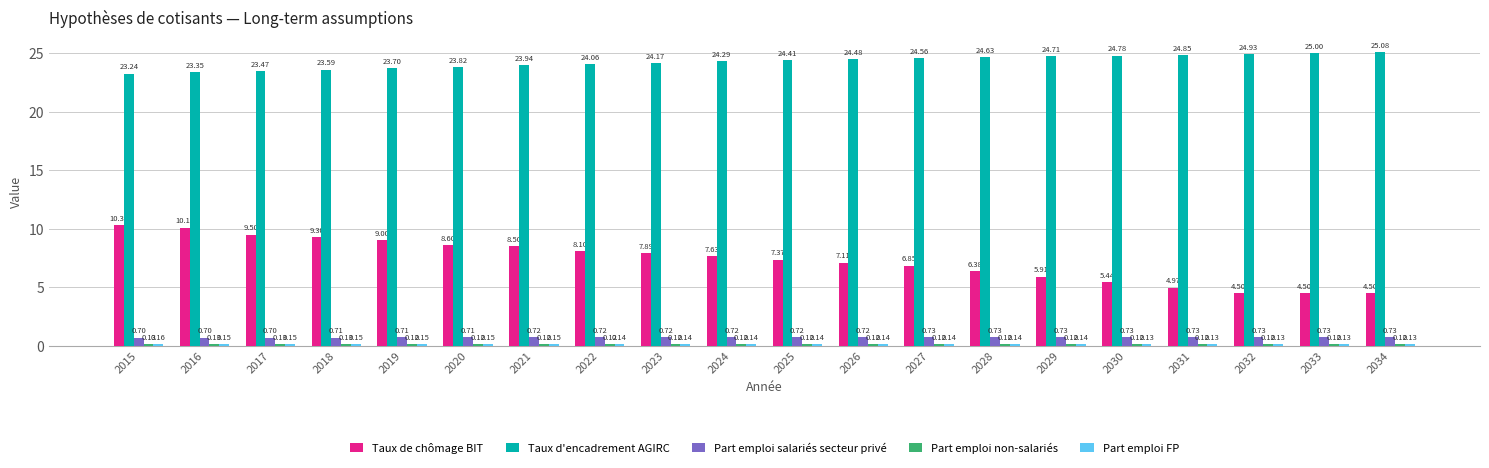

At which category is the sum across all series the highest?

2015